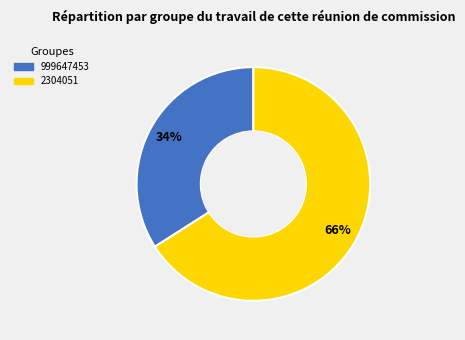

Is it true that 999647453 is 34% of the pie?

True